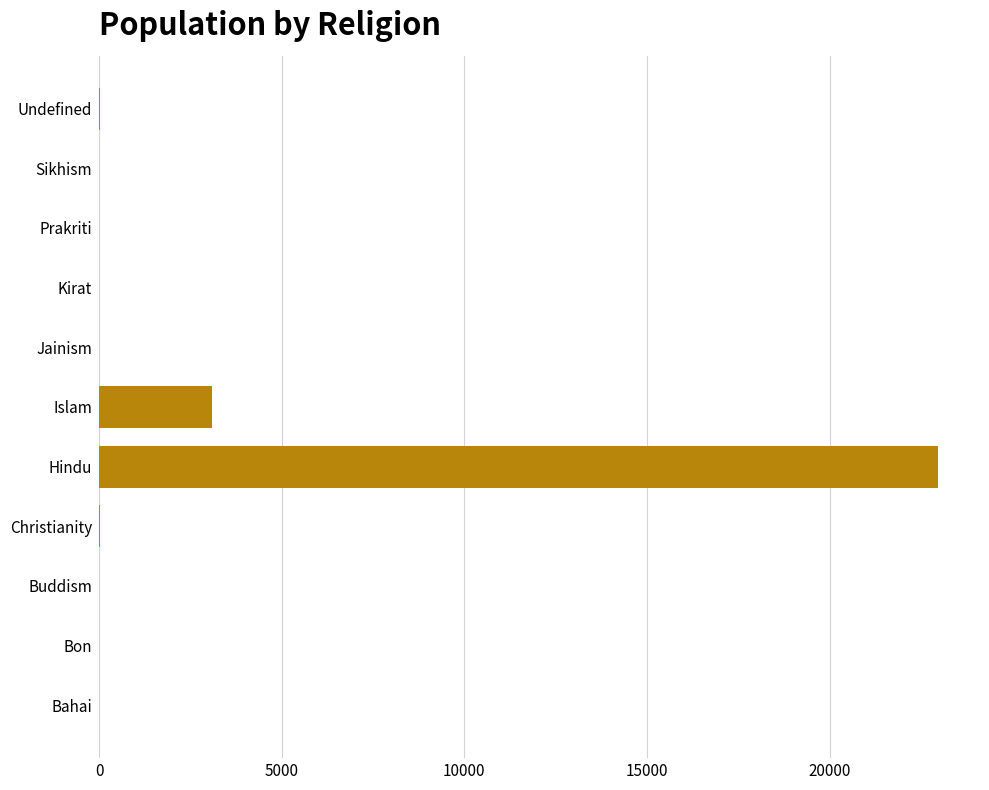

Which label corresponds to the largest value in the chart?

Hindu